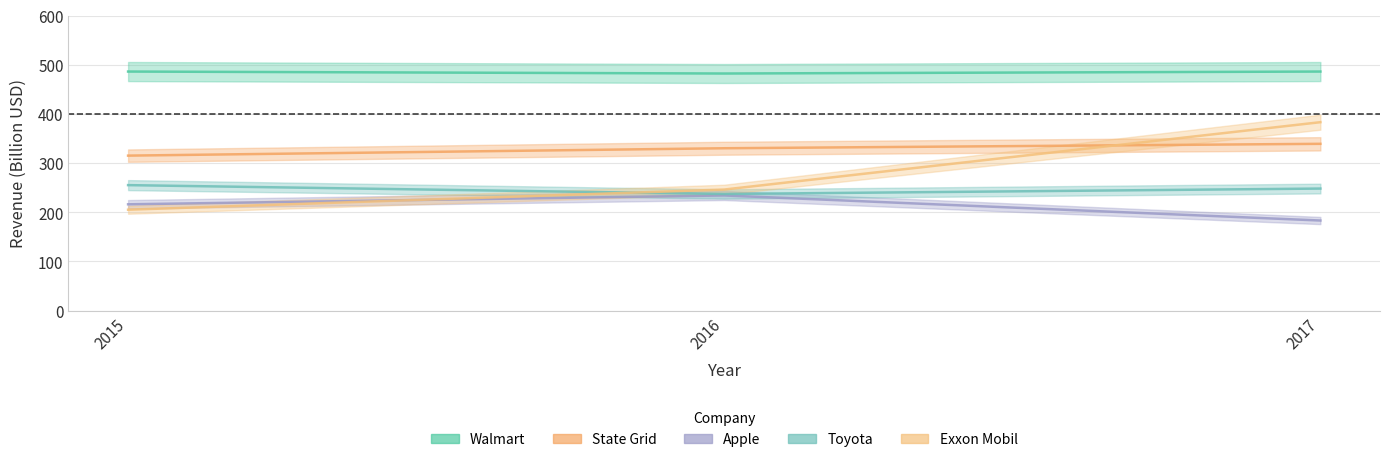

What is the difference between the Apple values at 2017 and 2016?

51